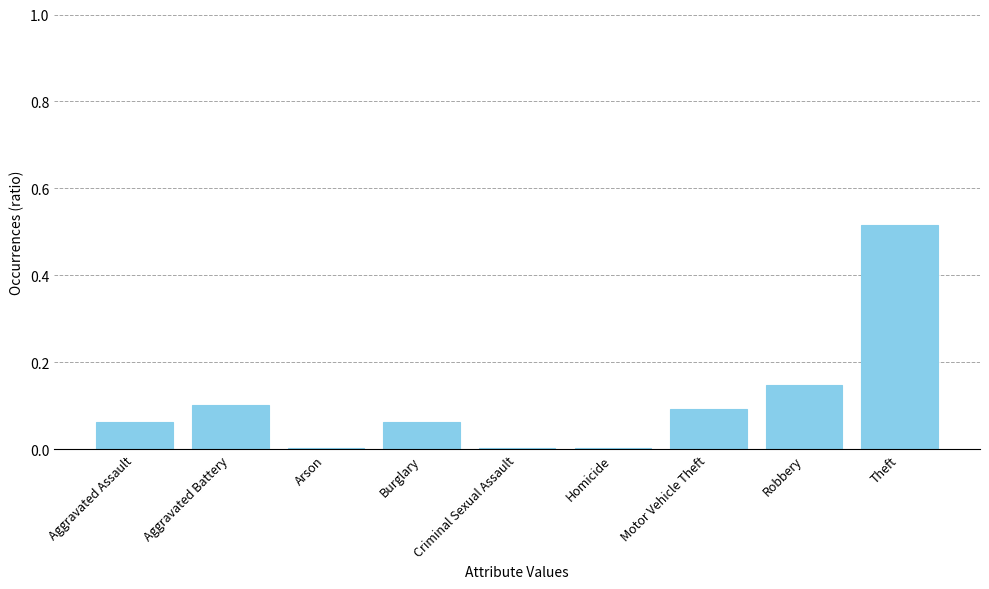

What is the sum of all values?

1.0